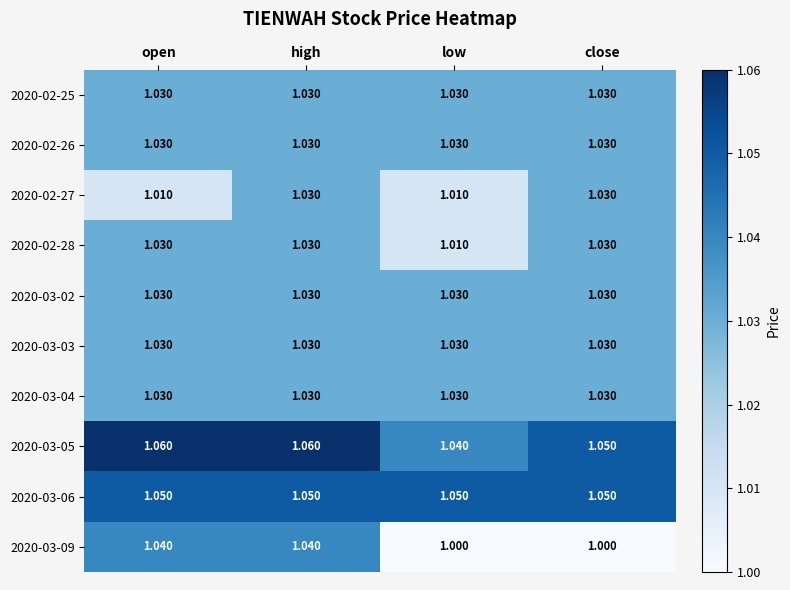

Which series has the largest total across all categories?

2020-03-05